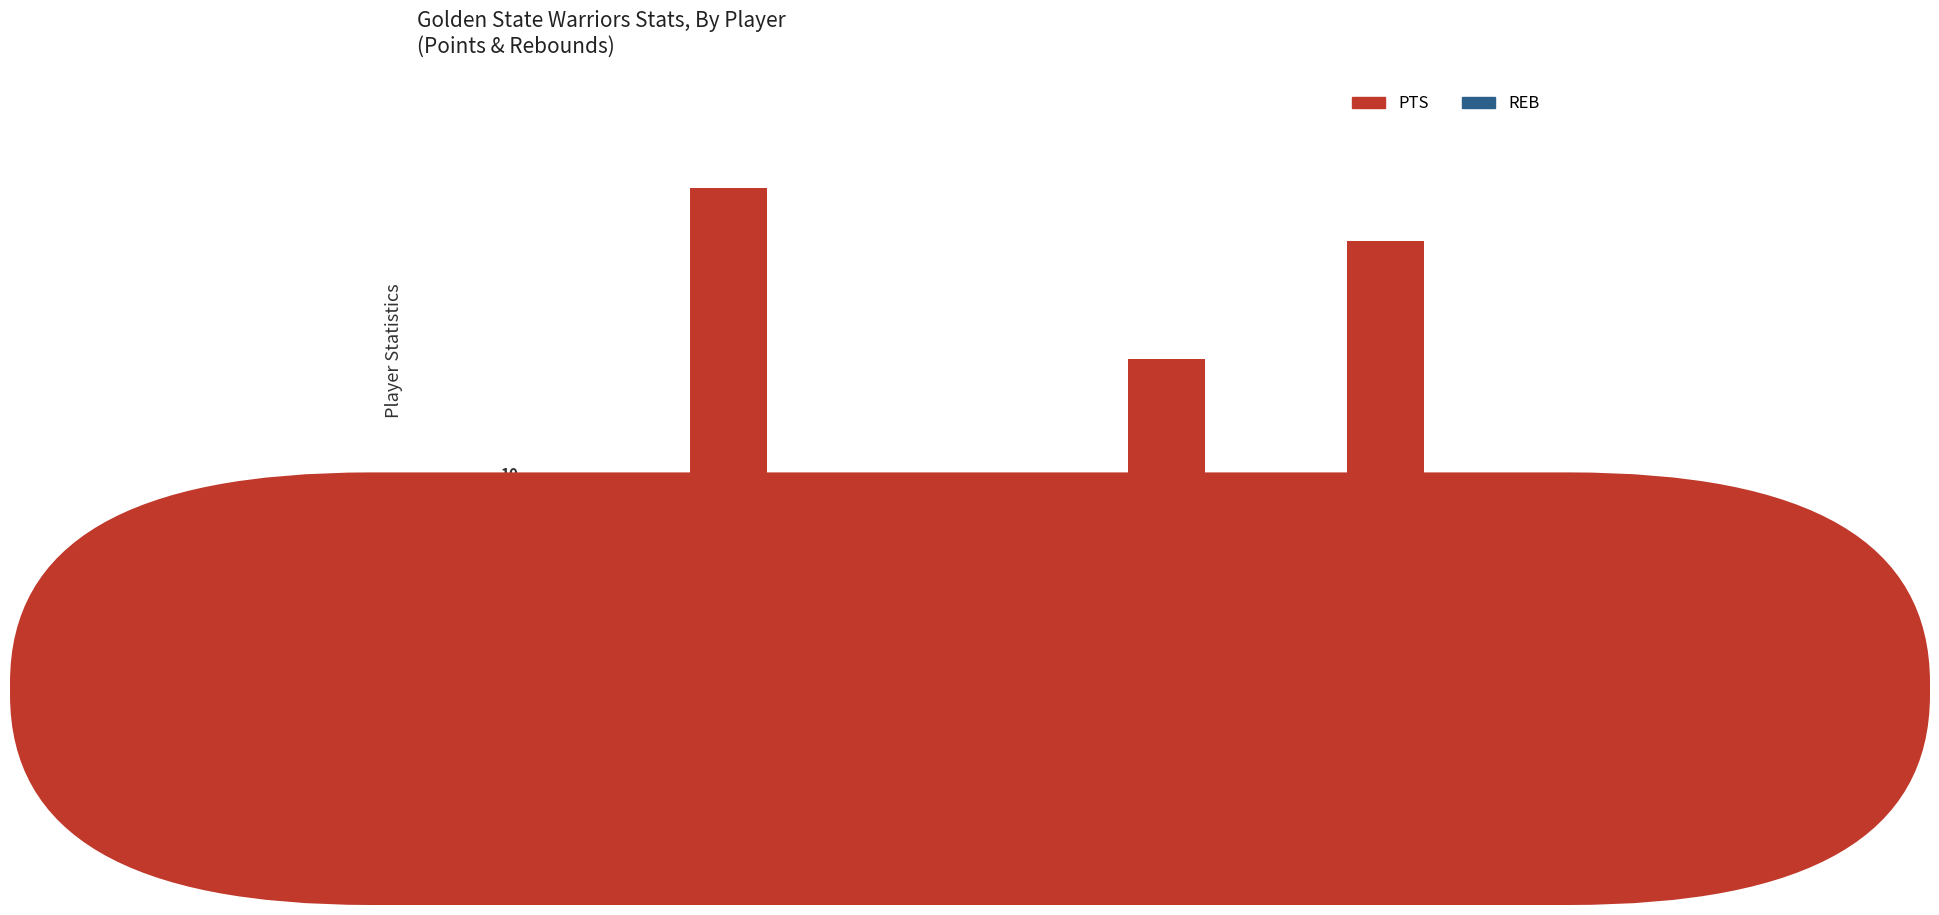

True or false: REB has a value of 1 at K.
Durant.

False